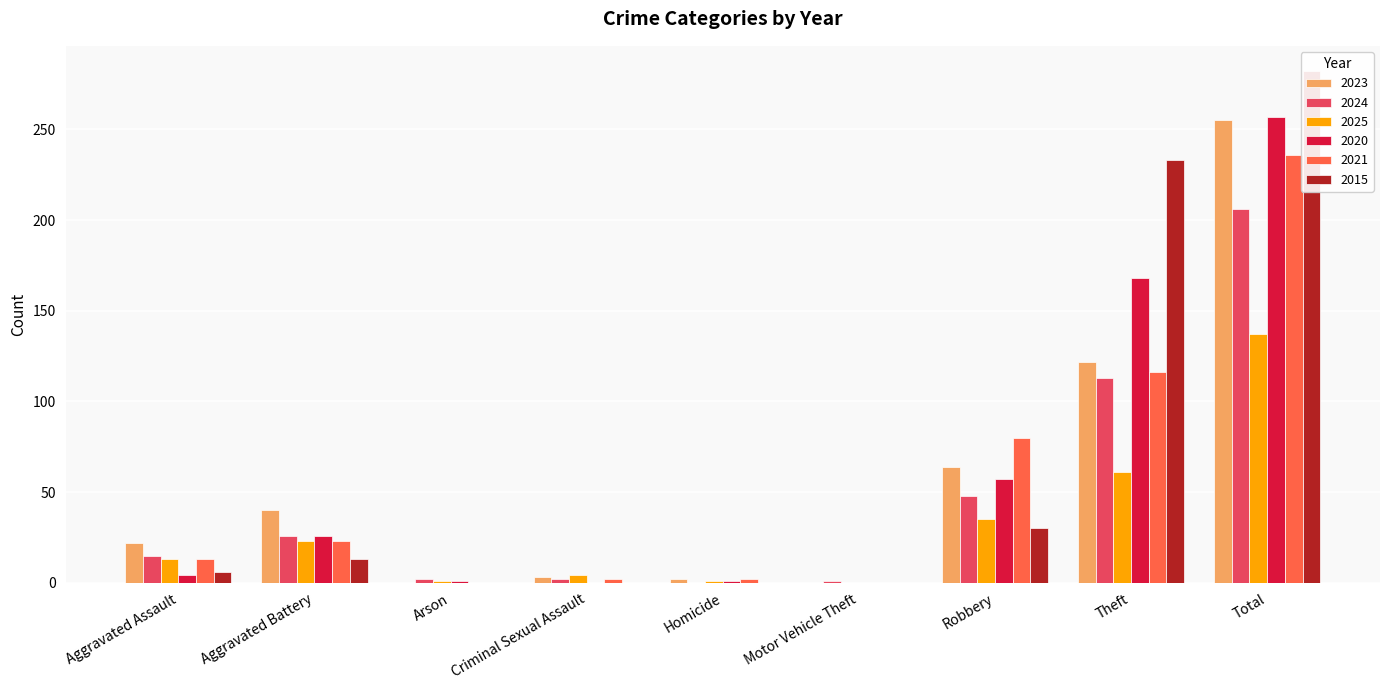

Which series has the widest spread of values?

2015